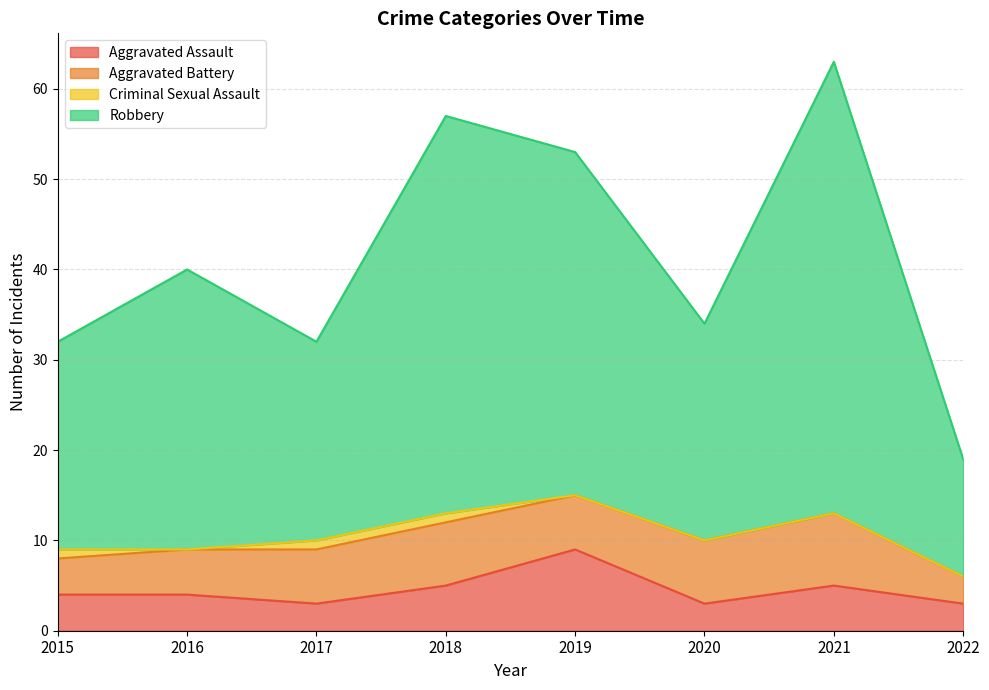

True or false: Robbery and Aggravated Assault intersect in this chart.

False